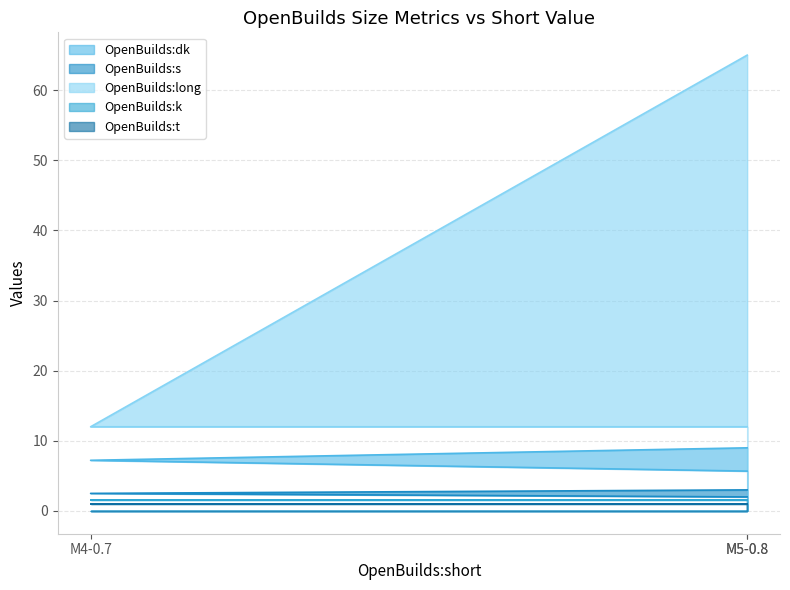

Which series changed the most between M3-0.5 and M5-0.8?

OpenBuilds:long